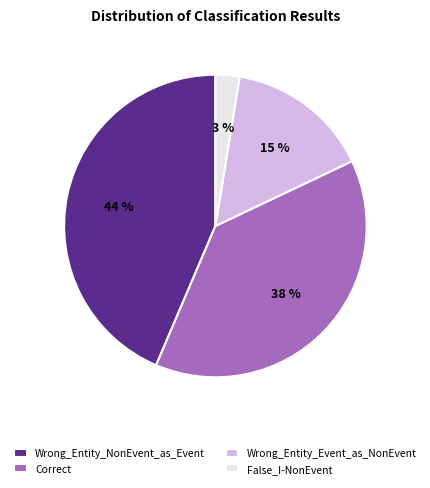

To the nearest percent, what percentage of the pie is Correct?

38%